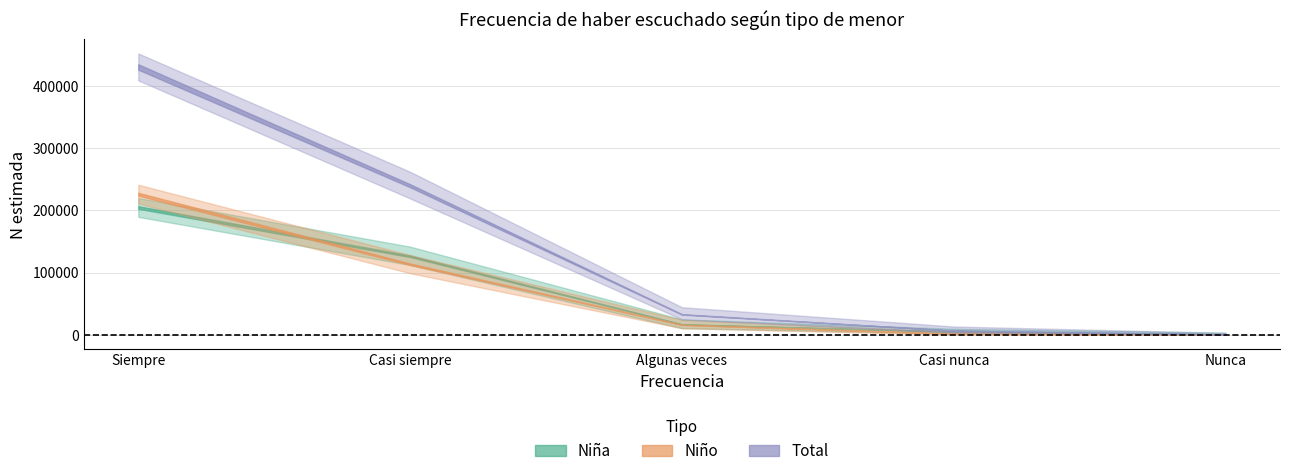

What is the average value of the Total (N estimada) series?

141990